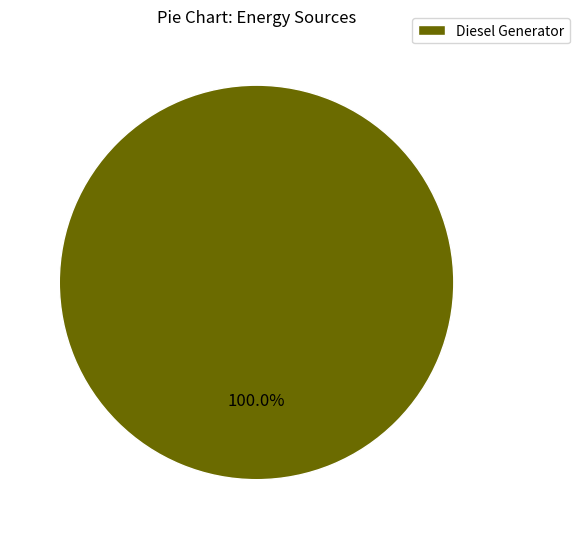

Is there any slice that represents more than half of the pie?

Yes